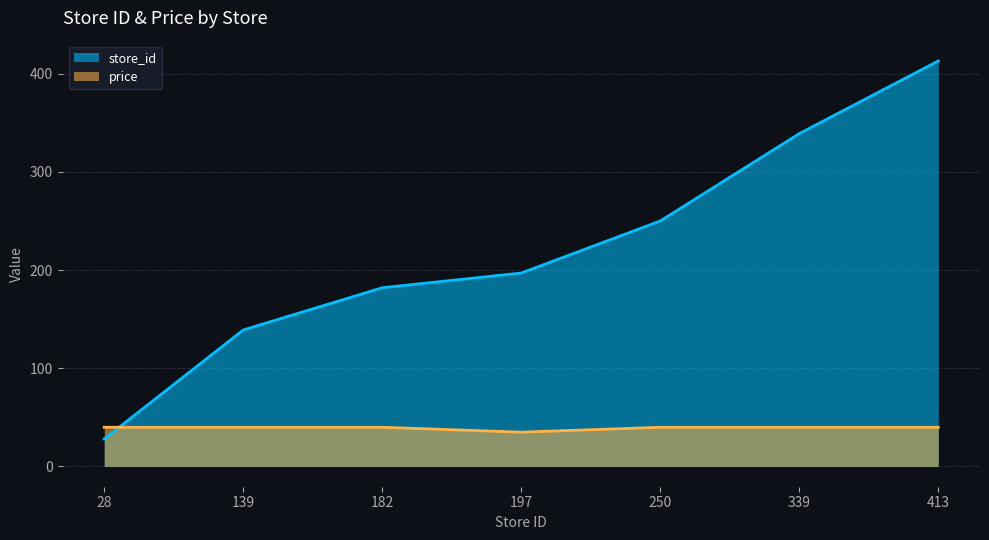

At which label does price reach its minimum?

197